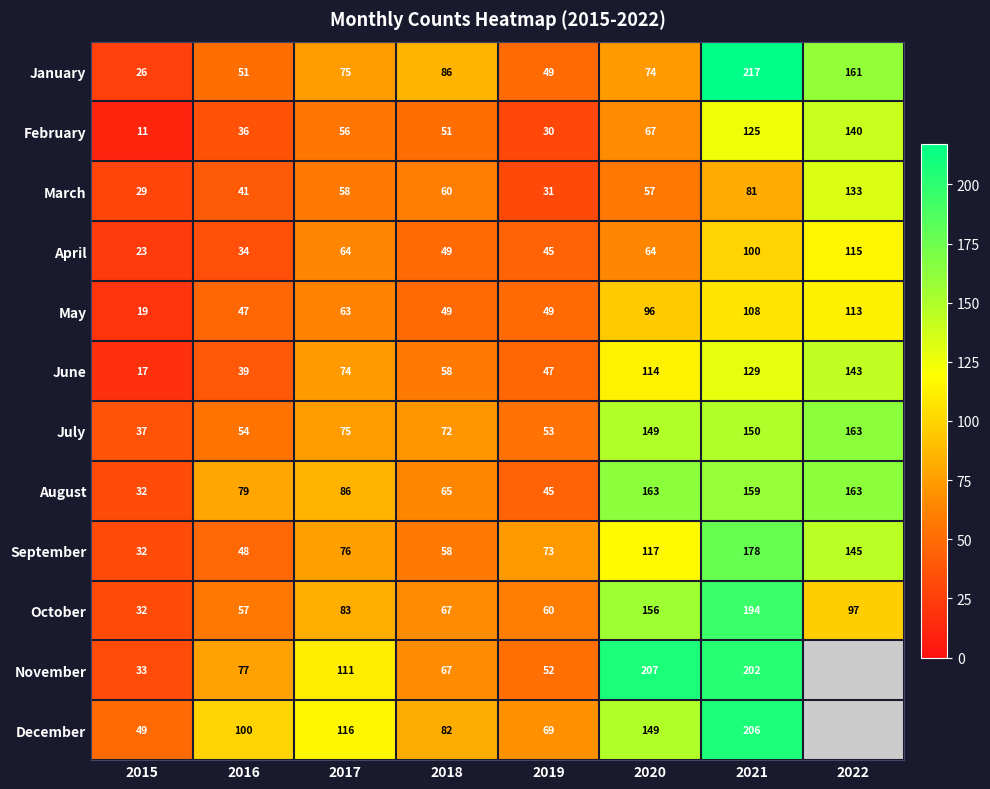

Is it true that August equals 79.2 at 2021?

False